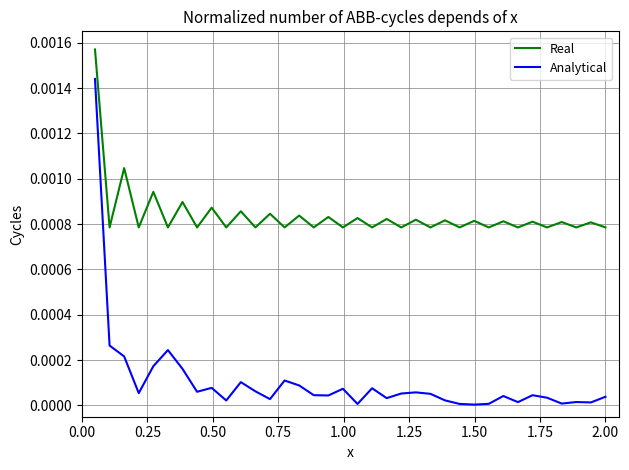

Count the number of data series in this chart.

2